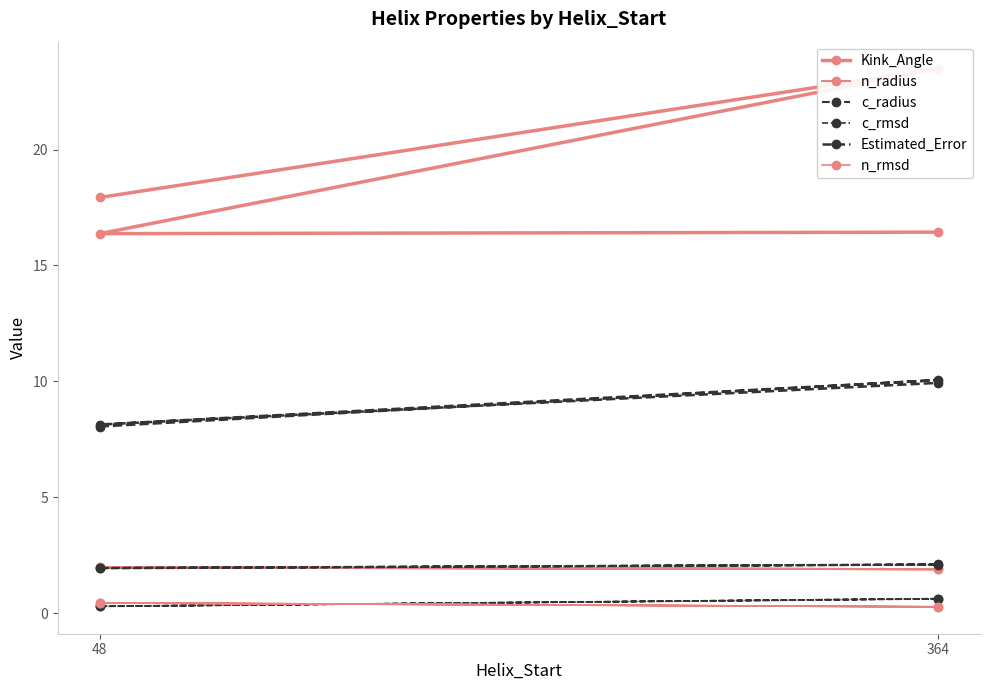

True or false: c_rmsd and Estimated_Error intersect in this chart.

False